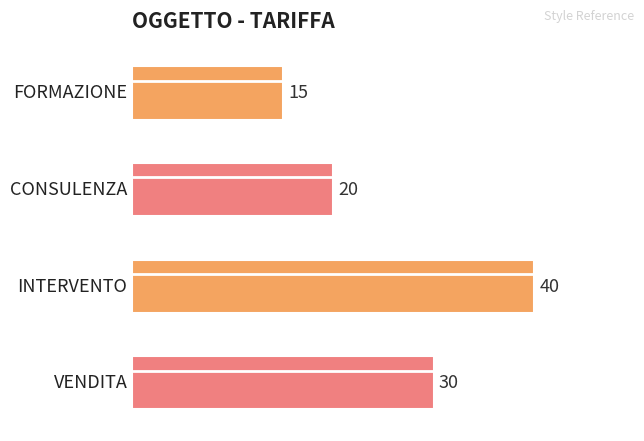

What is the average value?

26